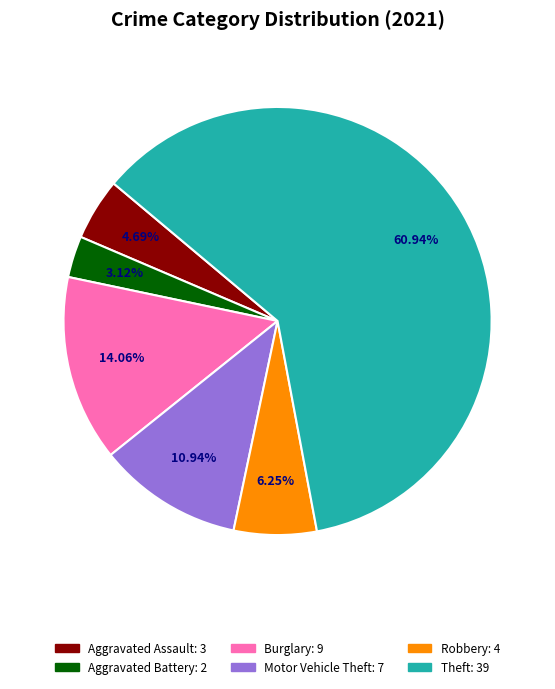

Is there any slice that represents more than half of the pie?

Yes